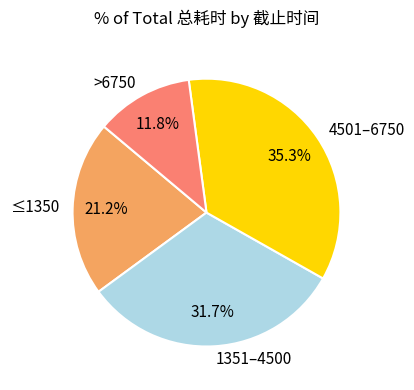

What is the ratio of the value at 1351–4500 to the value at >6750?

2.7